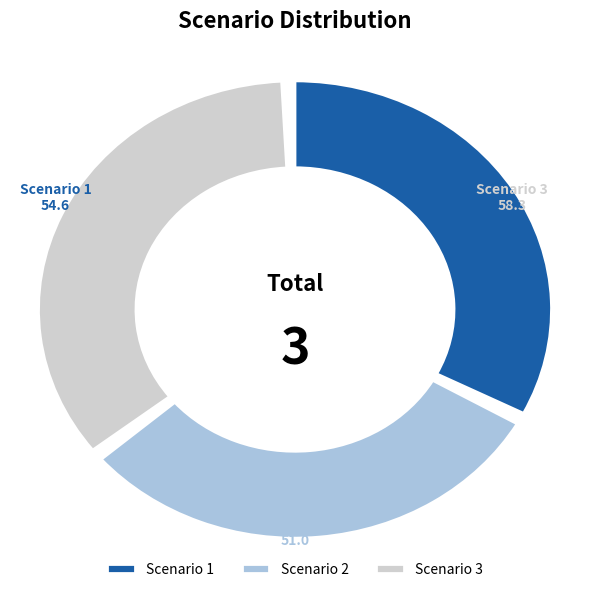

Which category has the smallest portion of the pie?

Scenario 2